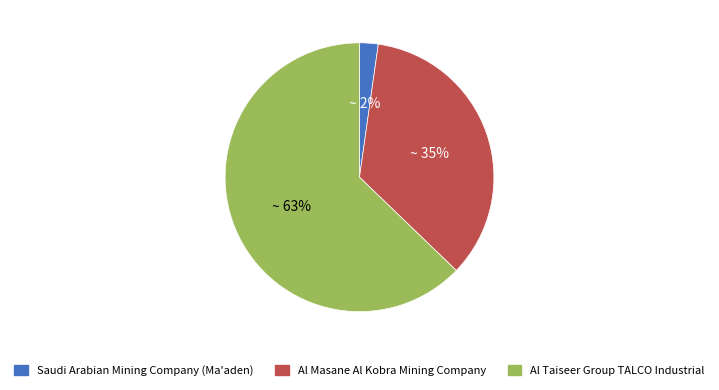

To the nearest percent, what is the difference between the Saudi Arabian Mining Company (Ma'aden) and Al Taiseer Group TALCO Industrial slice percentages?

61%